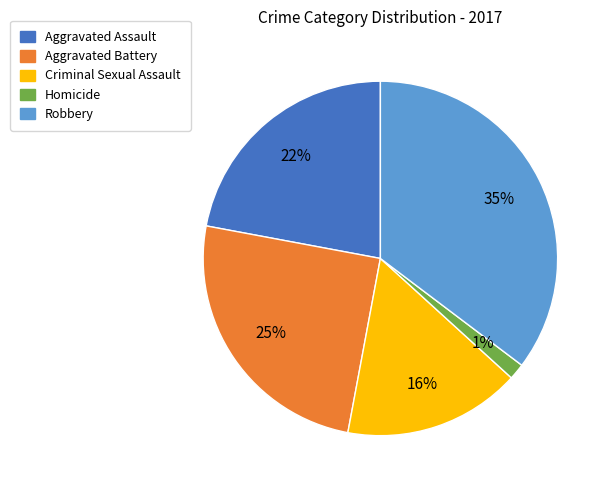

Which has a higher value, Homicide or Aggravated Battery?

Aggravated Battery